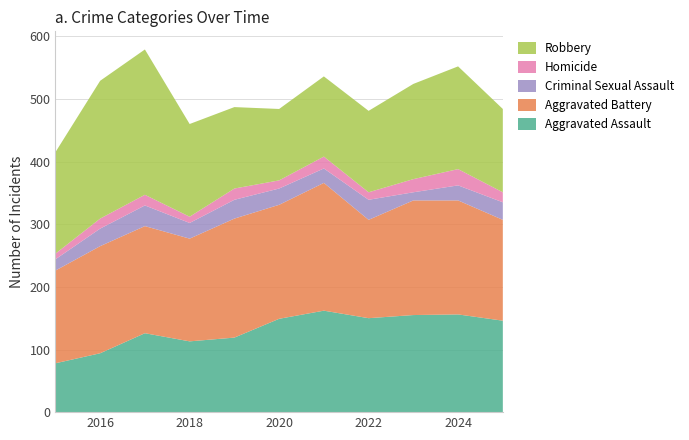

What is the minimum value shown in the chart?

9